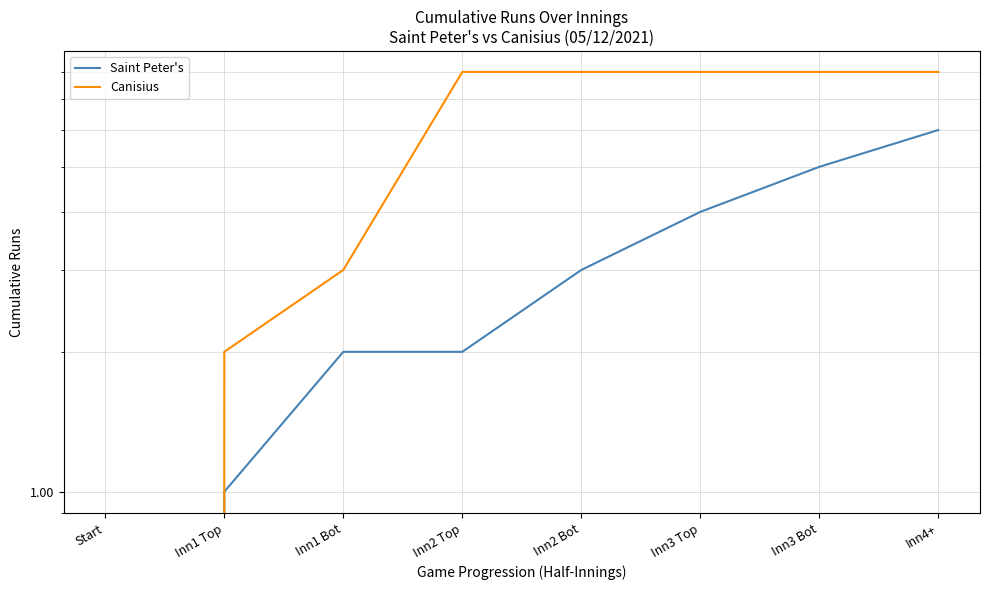

Does the chart display data point markers on the line(s)?

No